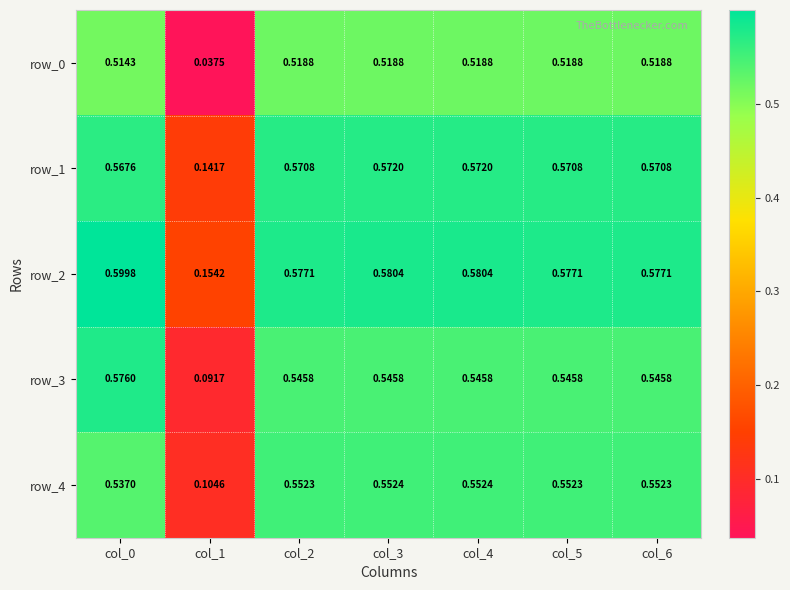

At which label is row_1 closest to 0?

col_1